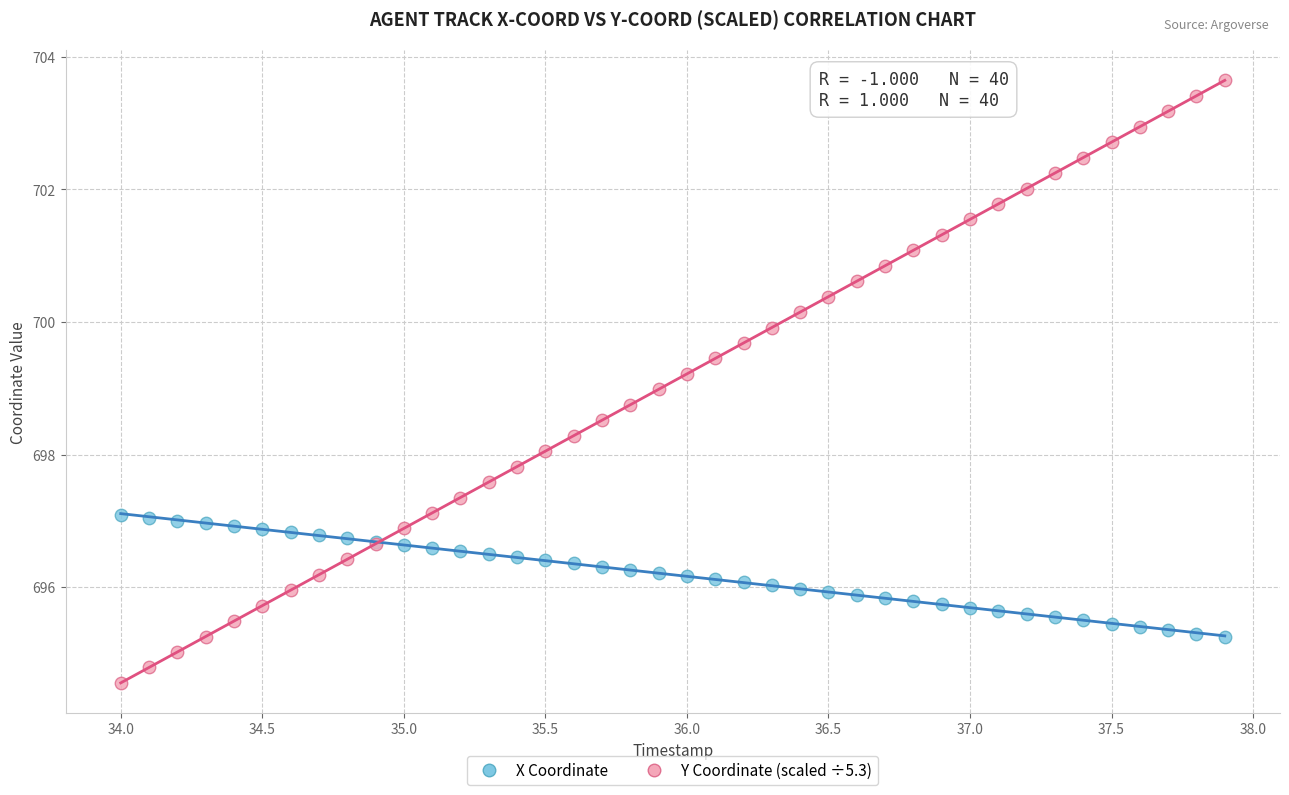

Which series reaches the minimum Y coordinate?

Y Coordinate (scaled ÷5.3)